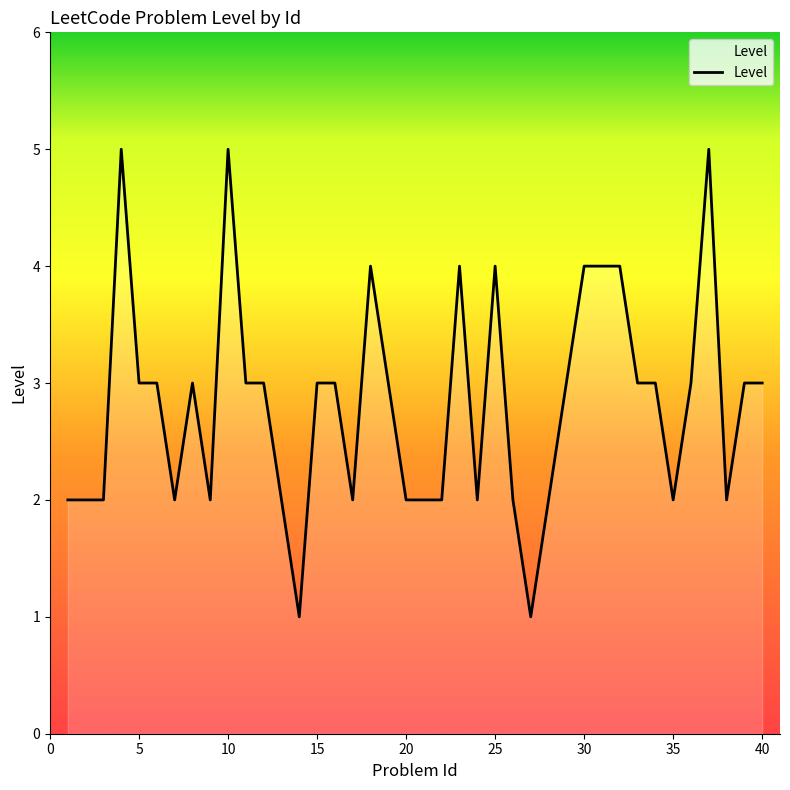

Does the chart have visible grid lines?

No